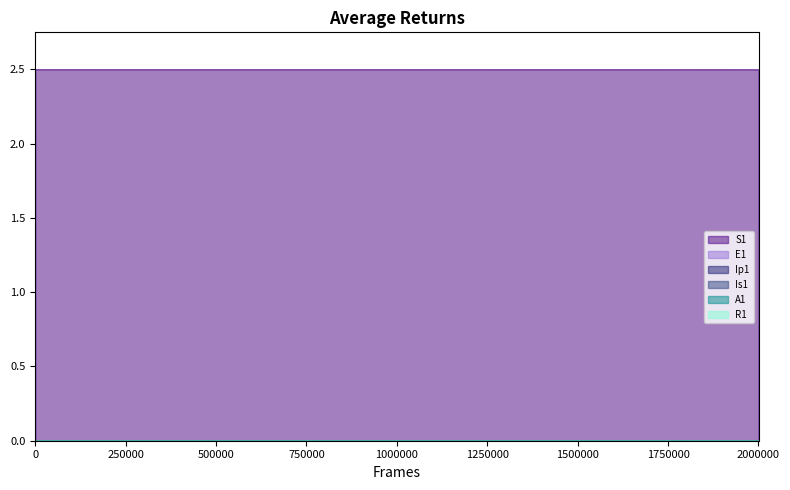

True or false: E1 and Is1 intersect in this chart.

True